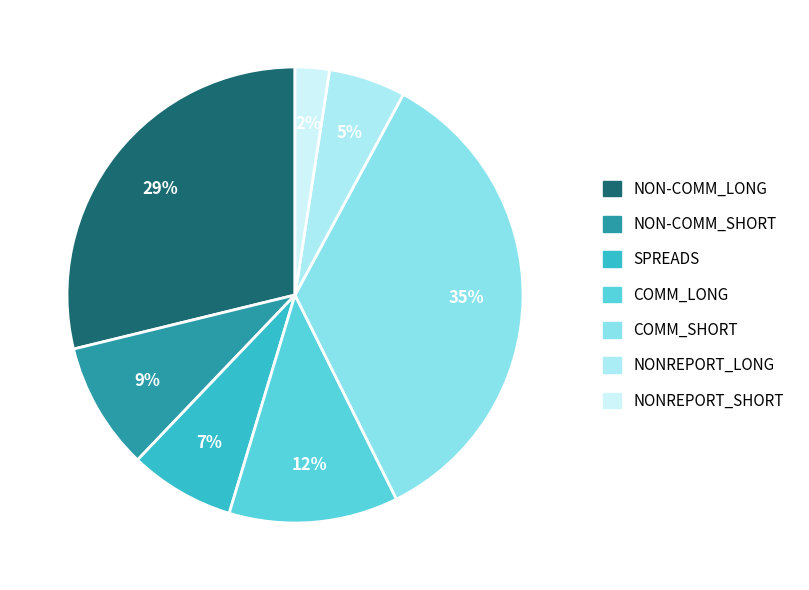

Which slice is the largest?

COMM_SHORT